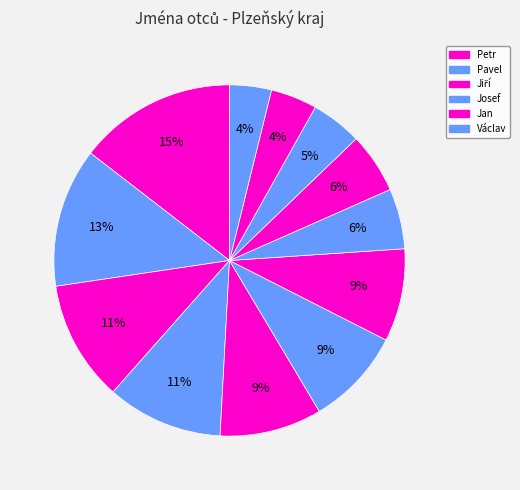

How many segments does this pie chart have?

12